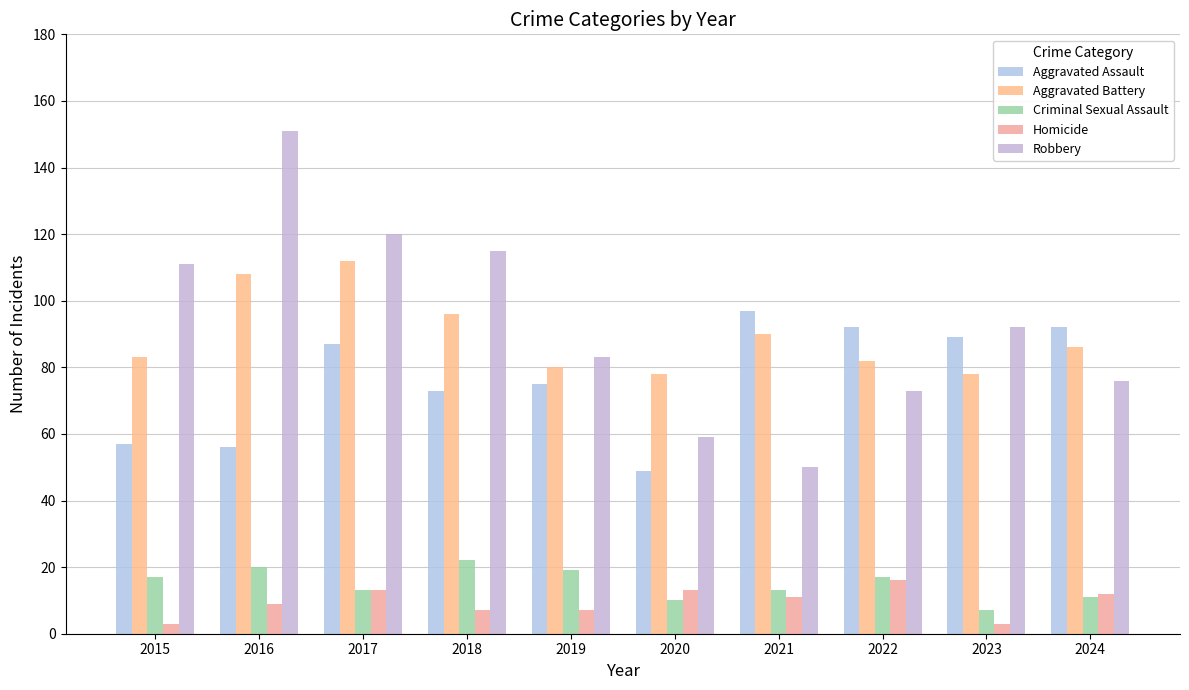

Reading left to right, what are all the values shown in this chart?

Aggravated Assault: 57	56	87	73	75	49	97	92	89	92
Aggravated Battery: 83	108	112	96	80	78	90	82	78	86
Criminal Sexual Assault: 17	20	13	22	19	10	13	17	7	11
Homicide: 3	9	13	7	7	13	11	16	3	12
Robbery: 111	151	120	115	83	59	50	73	92	76